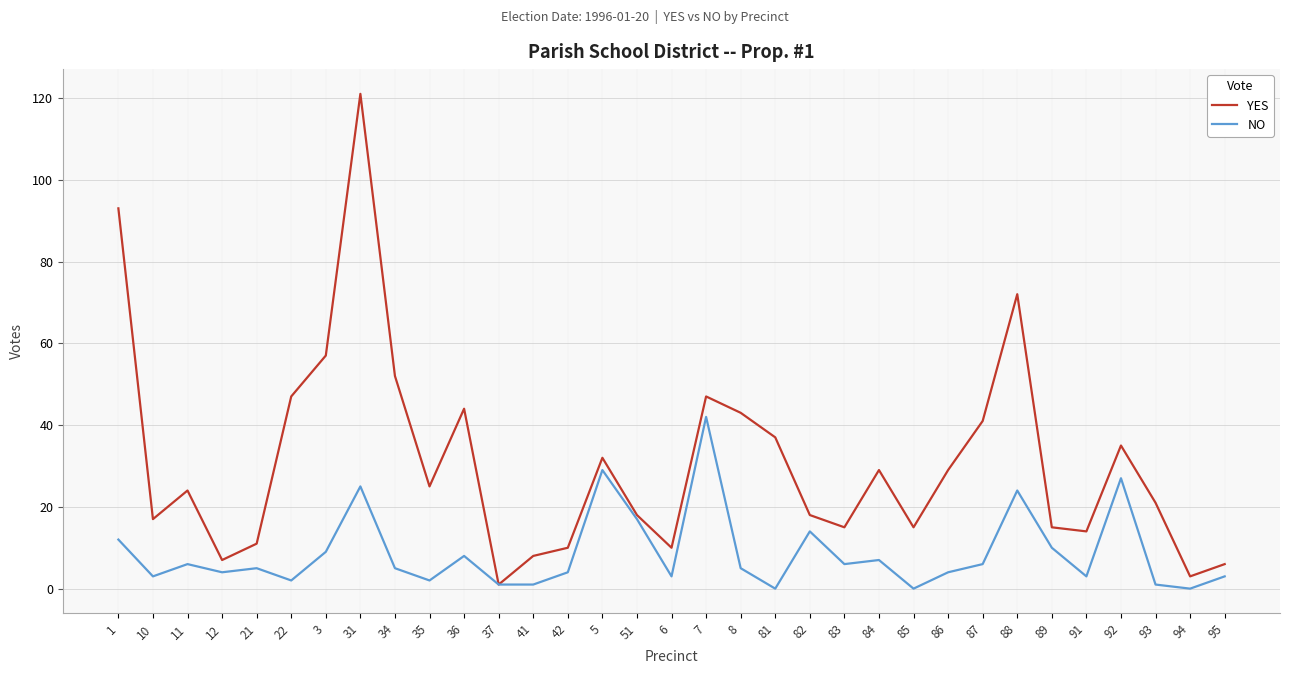

What is the difference between the YES values at 51 and 92?

17